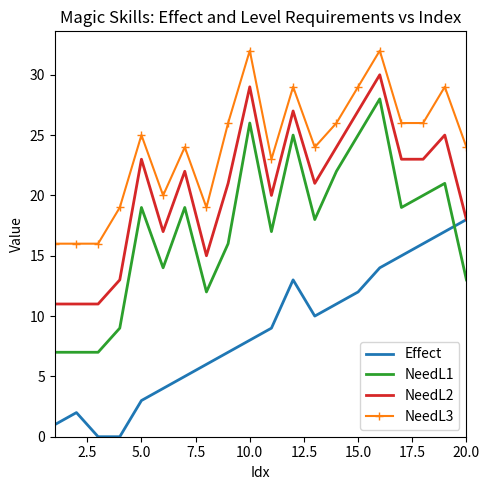

In NeedL2, how many points are higher than both neighbors (excluding endpoints)?

6